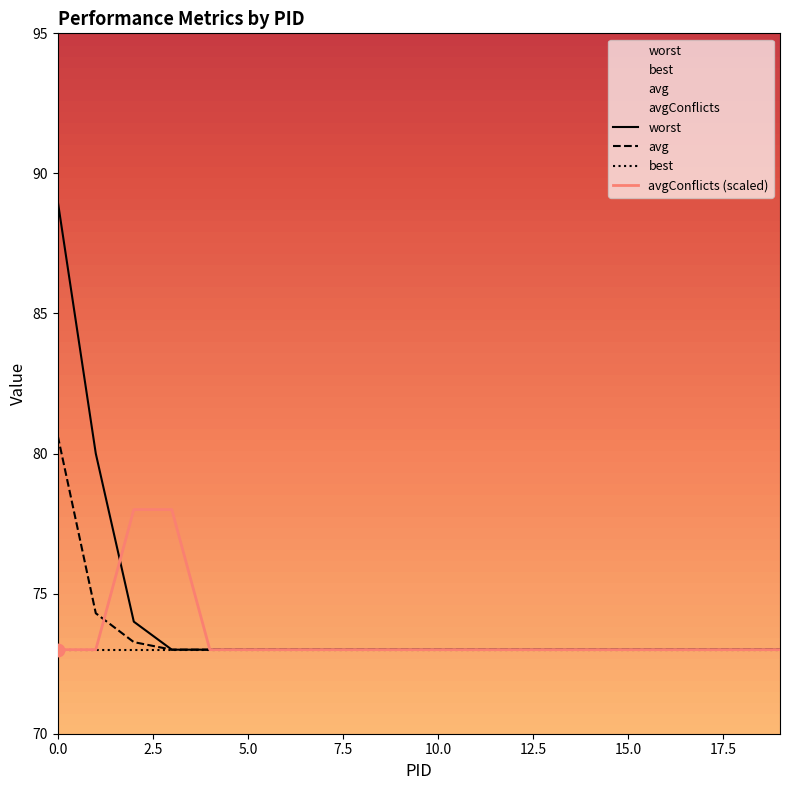

What are all the series names shown in the legend?

worst, avg, best, avgConflicts (scaled)